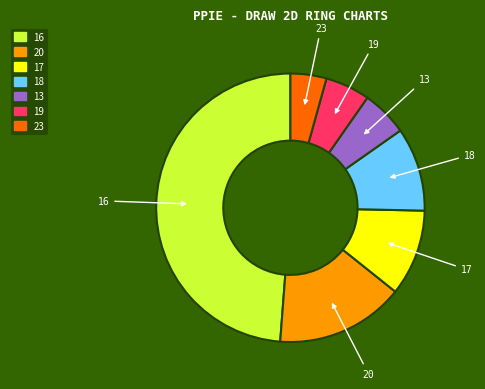

Is there a majority slice in this chart?

No